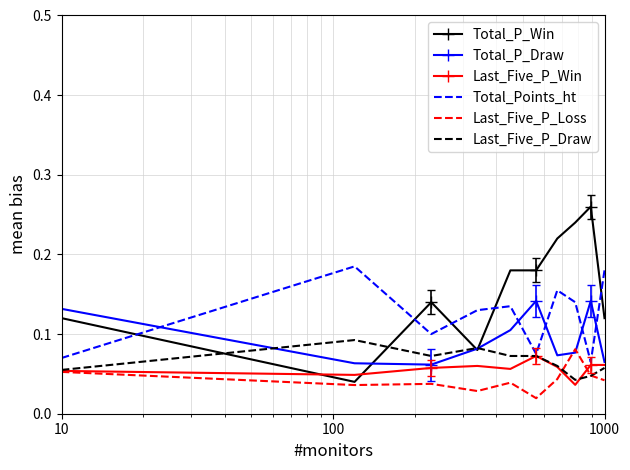

How many interior local peaks does the Total_Points_ht series have?

3